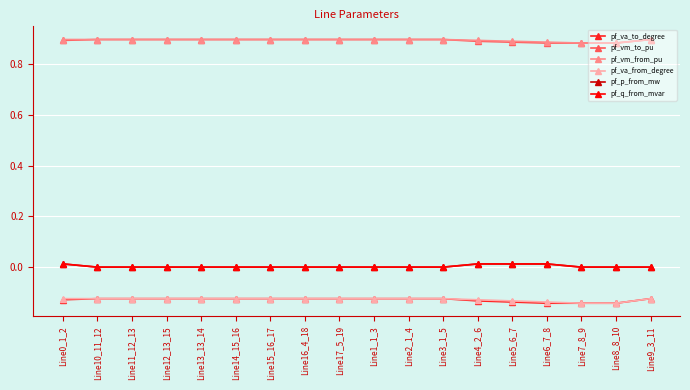

True or false: pf_va_to_degree and pf_q_from_mvar cross at least once.

False